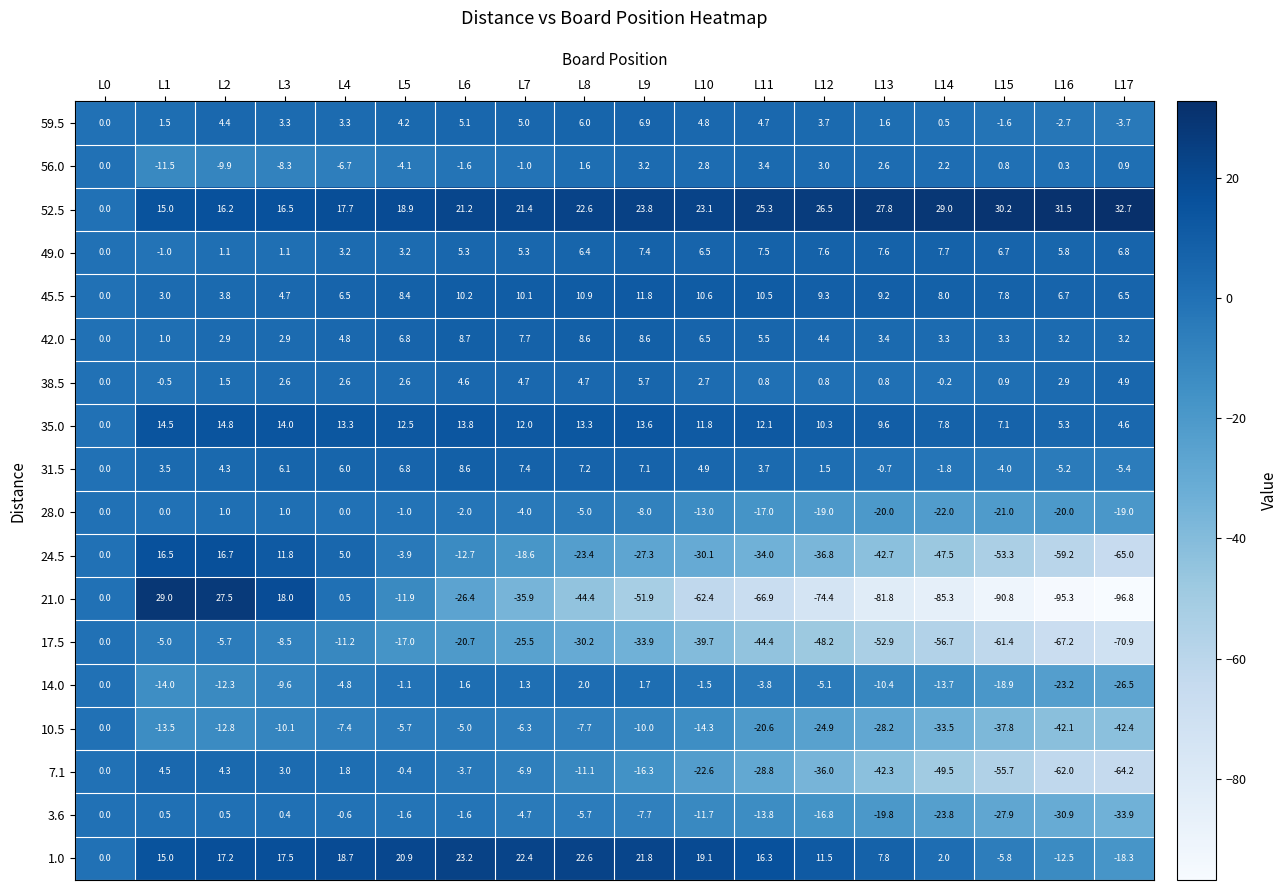

At how many categories does at least one series exceed 26?

8